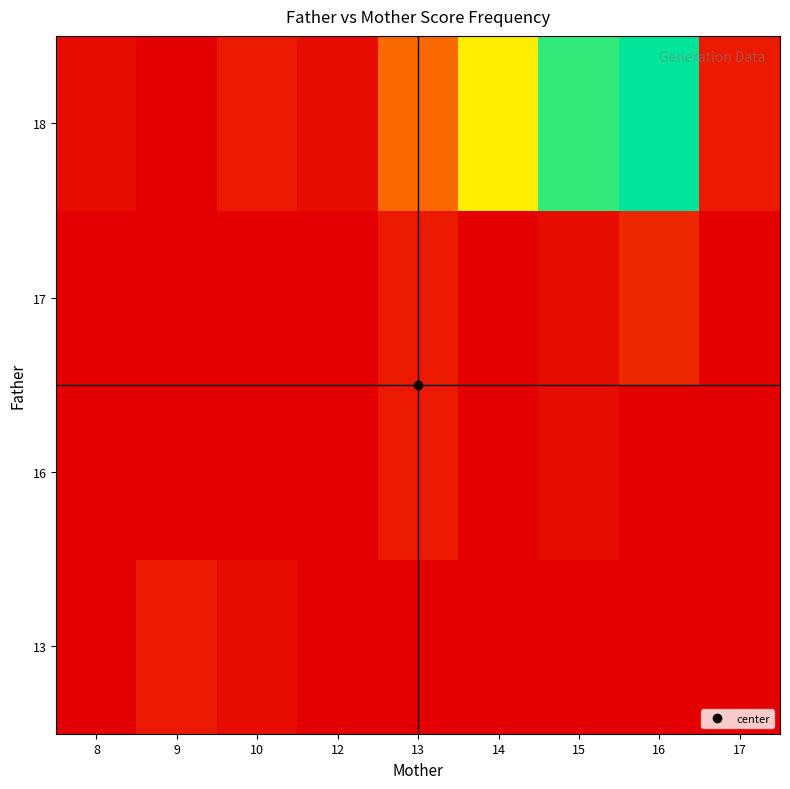

What is the spread (max minus min) of values at 8?

1